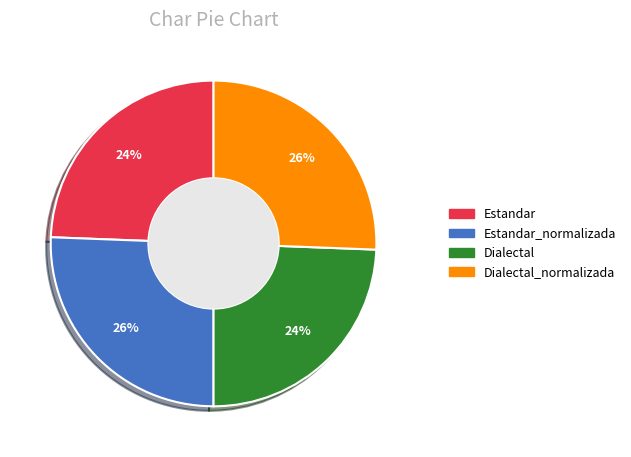

To the nearest percent, what is the average slice percentage?

25%